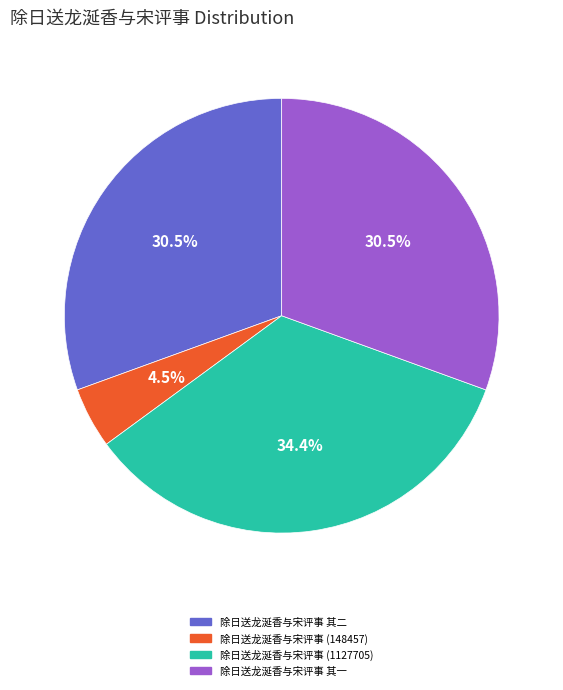

Does 除日送龙涎香与宋评事 (148457) account for over 50% of the chart?

No